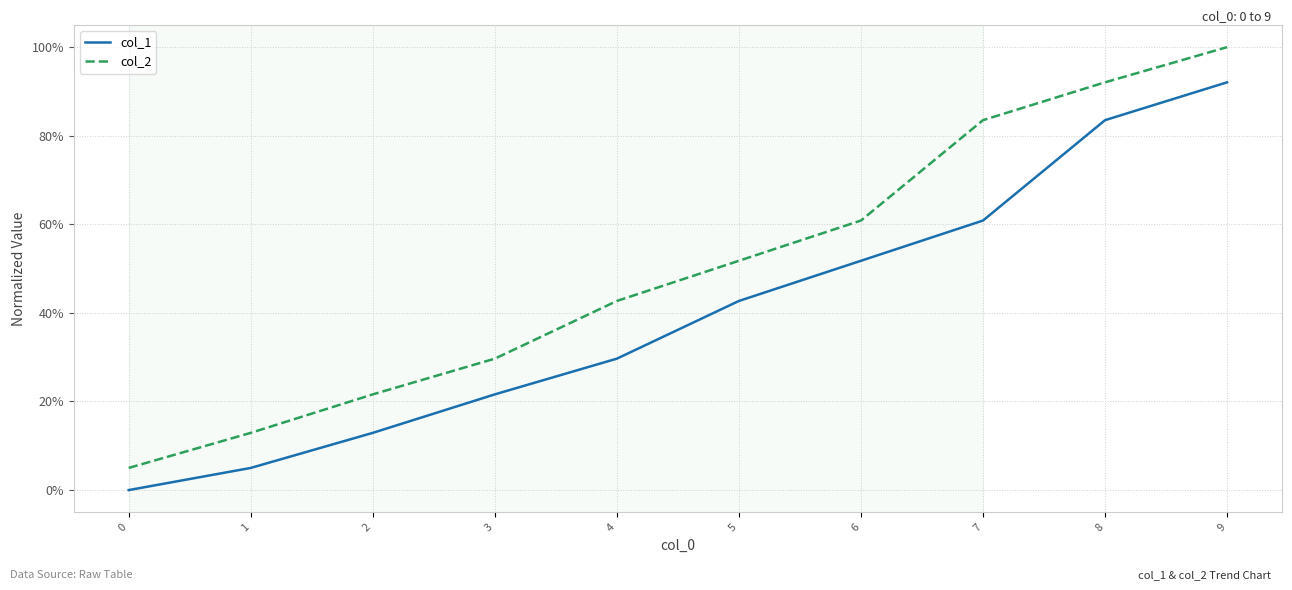

At how many categories does at least one series exceed 88?

2